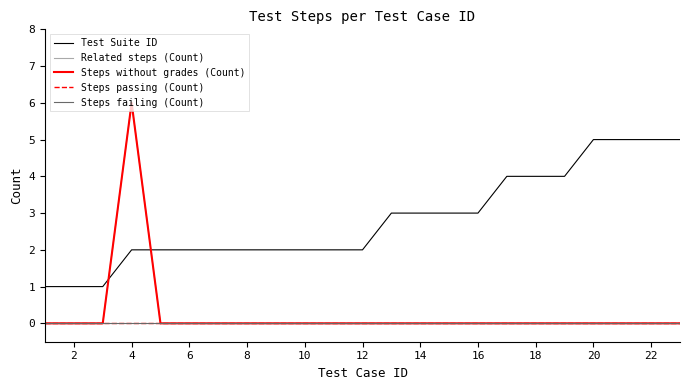

Does the chart display data point markers on the line(s)?

No